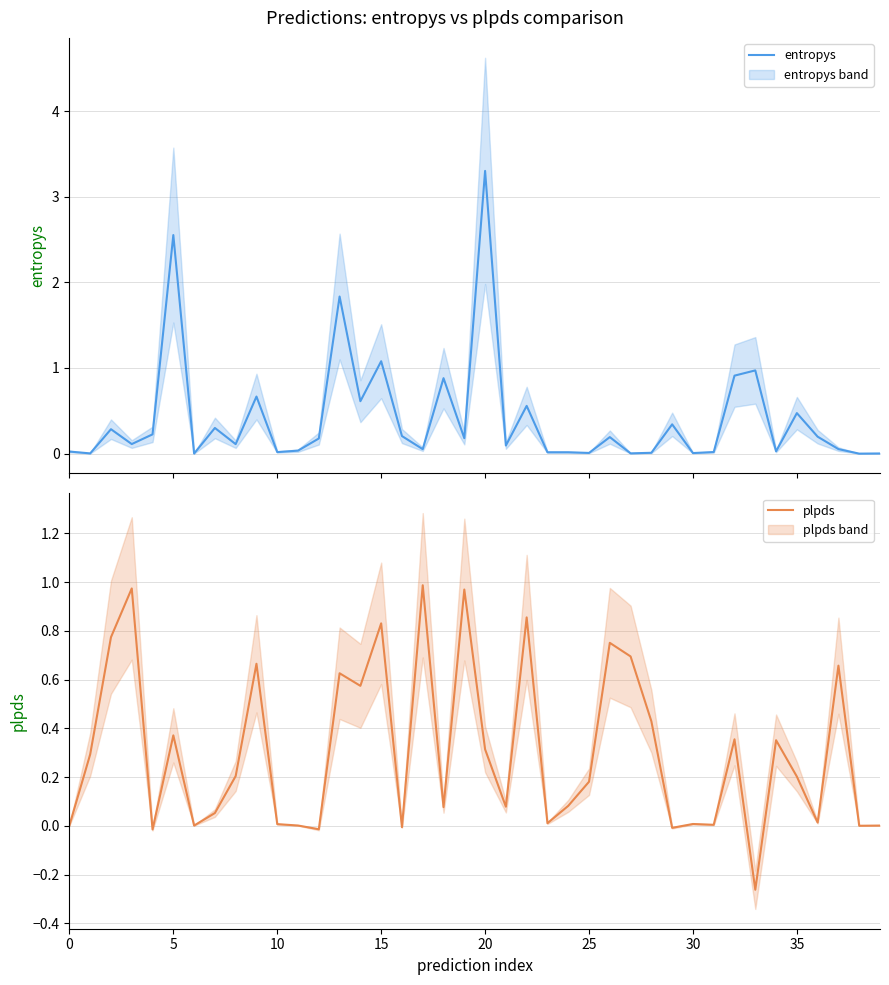

List the series in order of their peak value, lowest first.

plpds, entropys